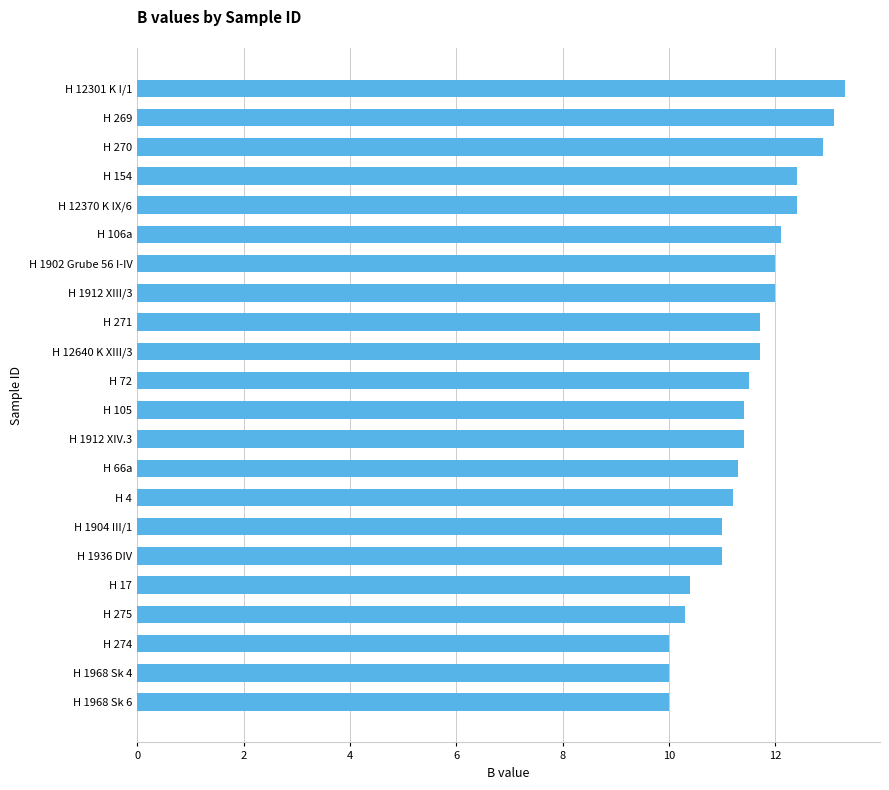

Read the value at H 106a.

12.1